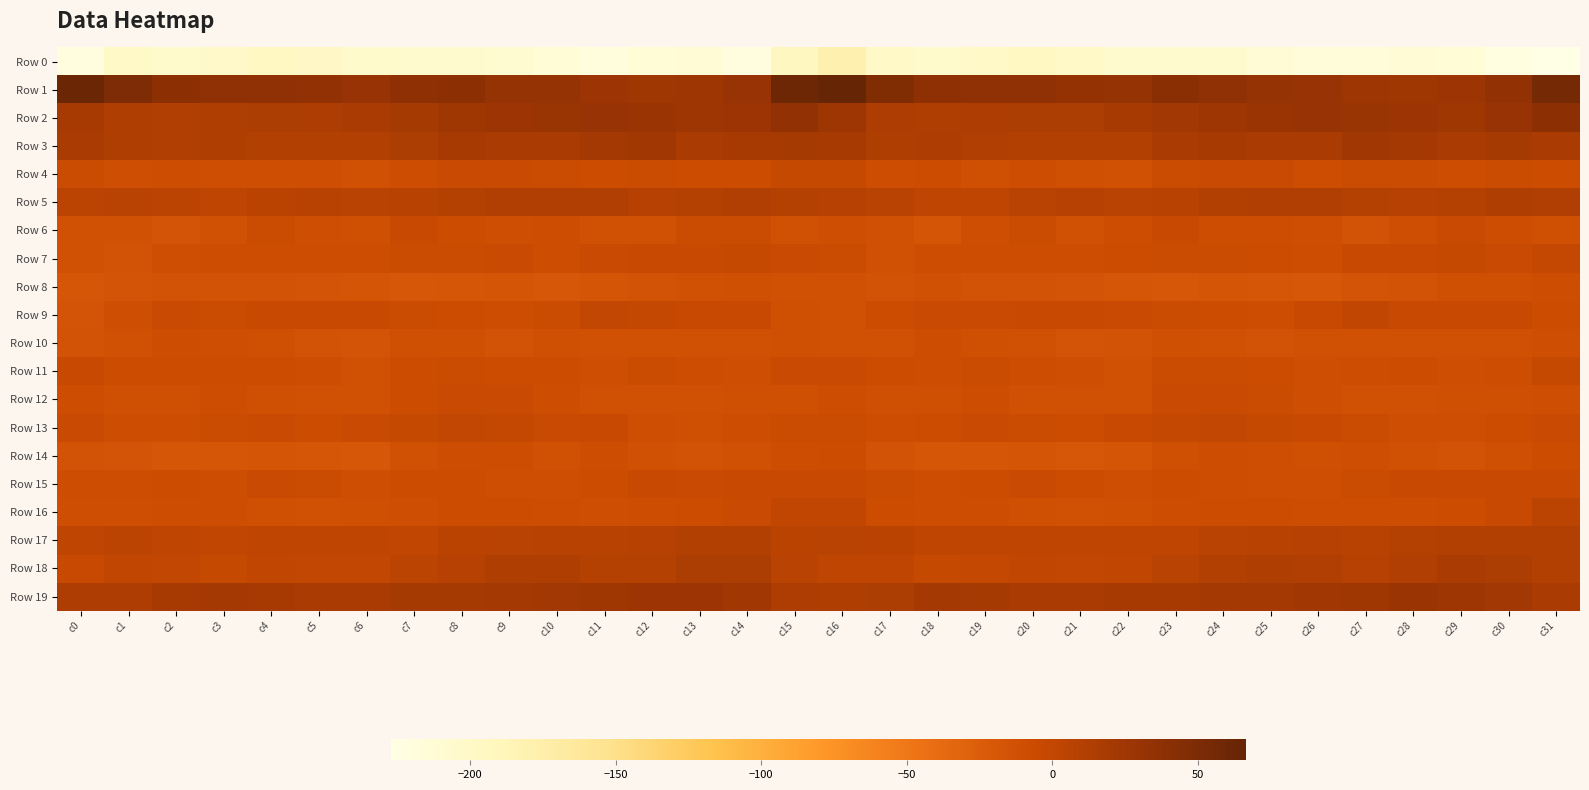

What is the total value across all series at c21?

-248.0